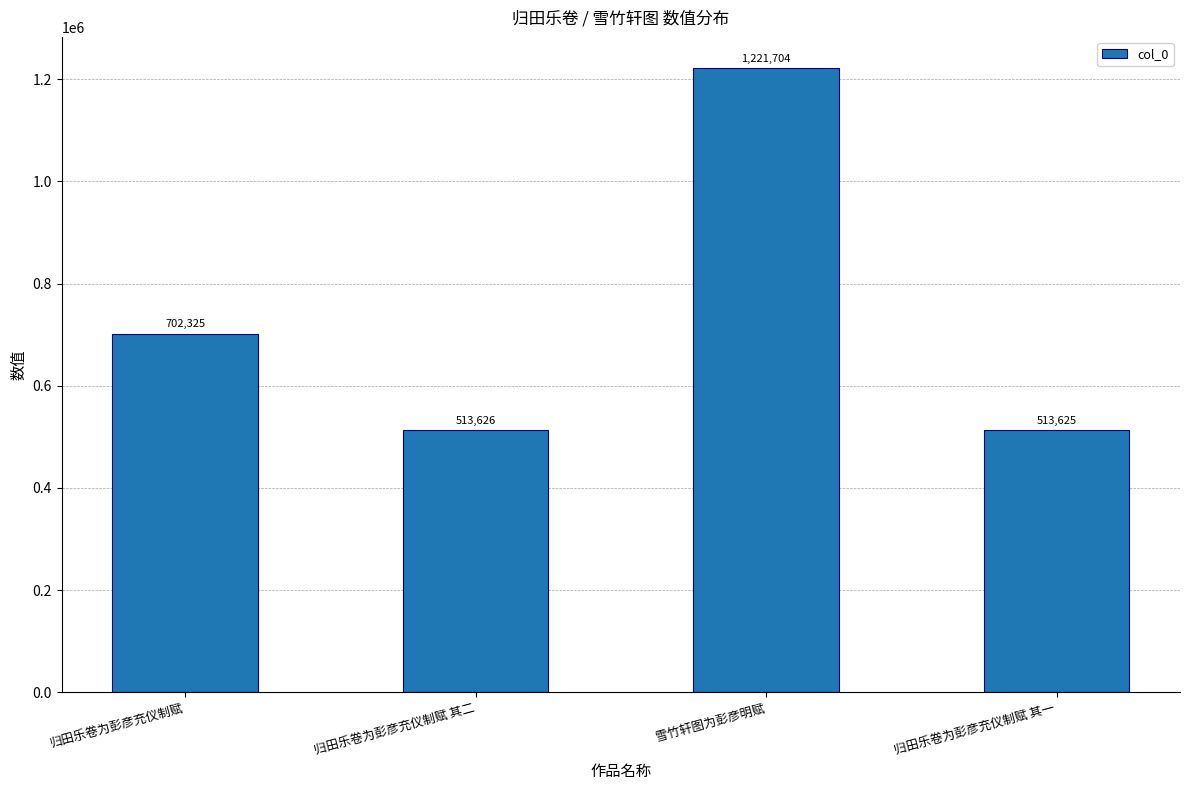

Reading left to right, what are all the values shown in this chart?

归田乐卷为彭彦充仪制赋=702325	归田乐卷为彭彦充仪制赋 其二=513626	雪竹轩图为彭彦明赋=1221704	归田乐卷为彭彦充仪制赋 其一=513625